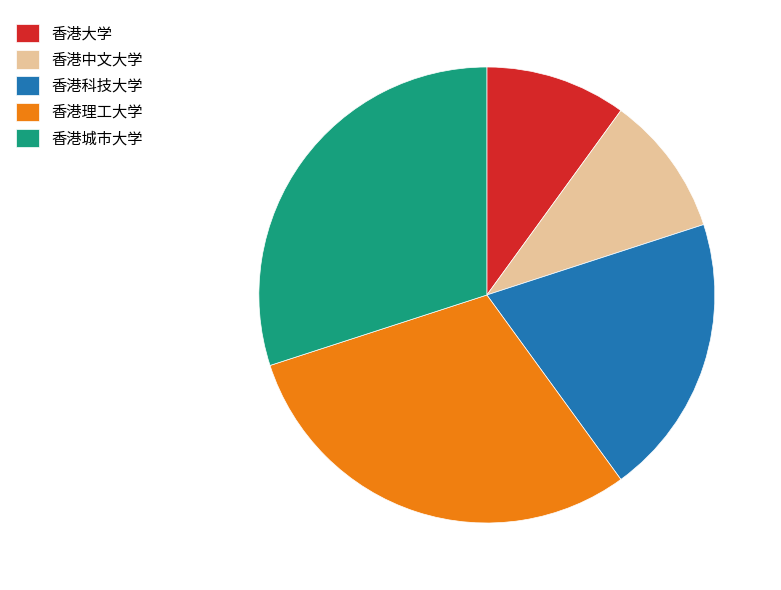

What is the ratio of the value at 香港城市大学 to the value at 香港中文大学?

3.0